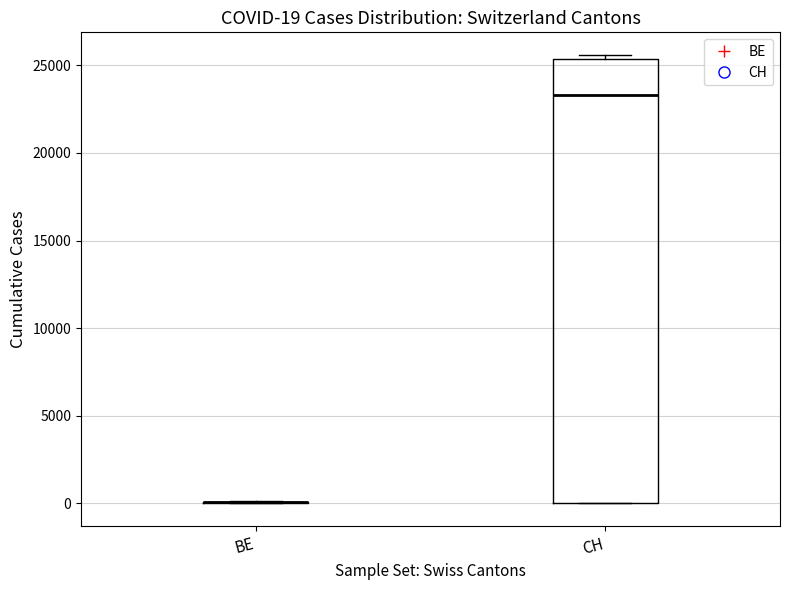

Which box is the tallest, from its lower edge to its upper edge?

CH